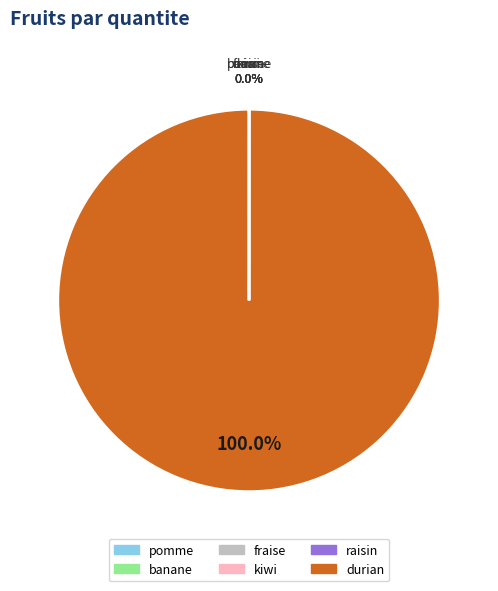

Which category accounts for the majority?

durian